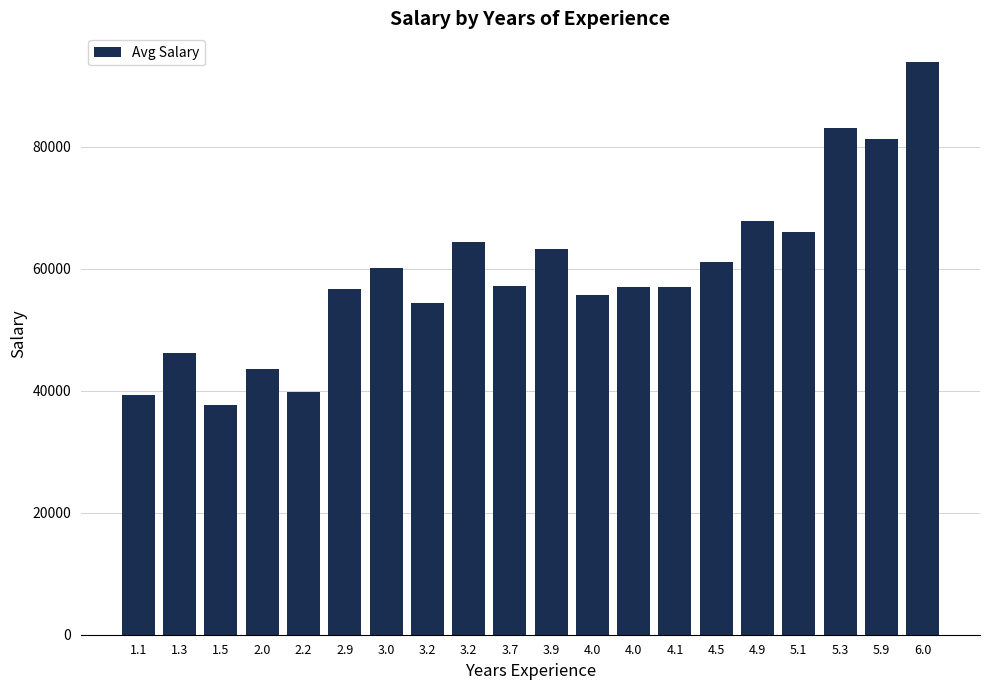

Count the number of data series in this chart.

1